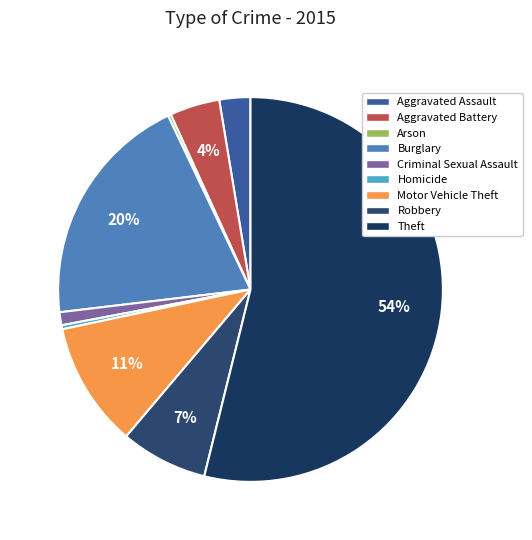

How much of the chart is everything except Criminal Sexual Assault?

98.9%